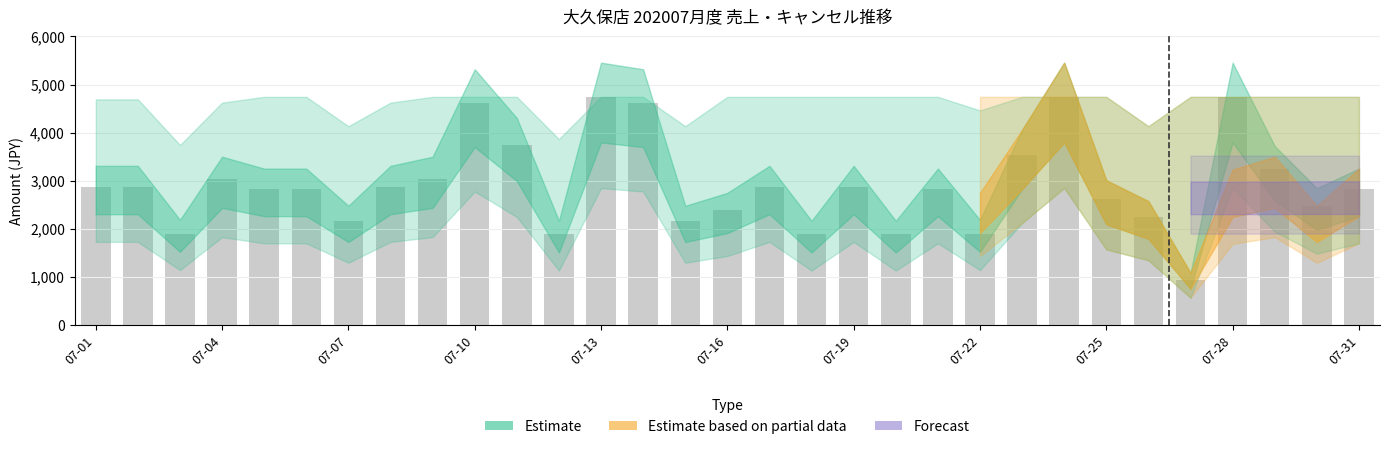

How many categories are shown in the chart?

31